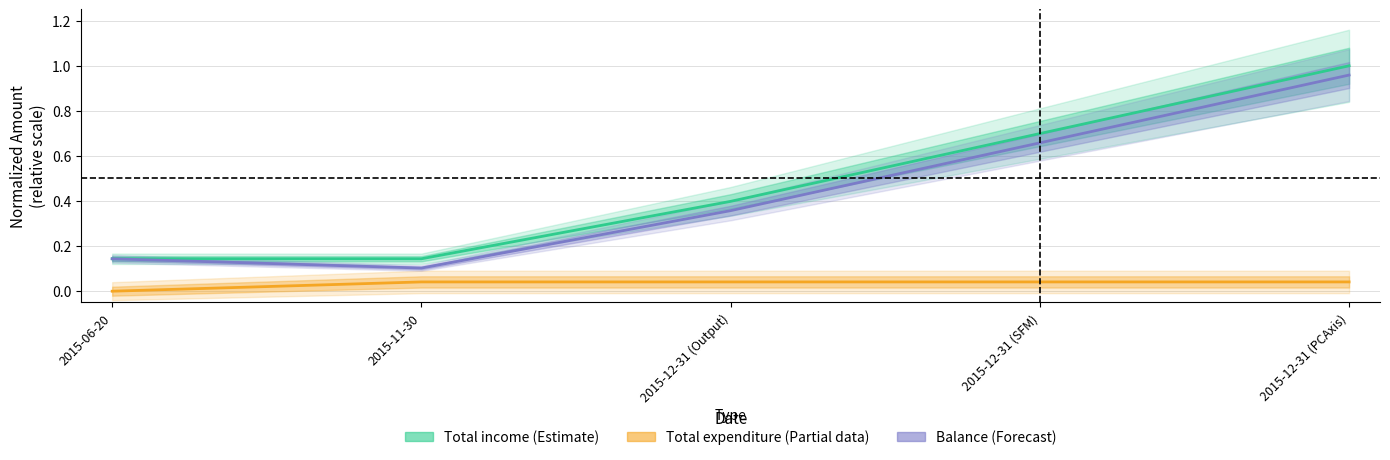

Reading right to left, transcribe all the data shown in this chart.

Total income (Estimate): 1.0	0.7	0.4	0.1	0.1
Total expenditure (Partial): 0.0	0.0	0.0	0.0	0.0
Balance (Forecast): 1.0	0.7	0.4	0.1	0.1